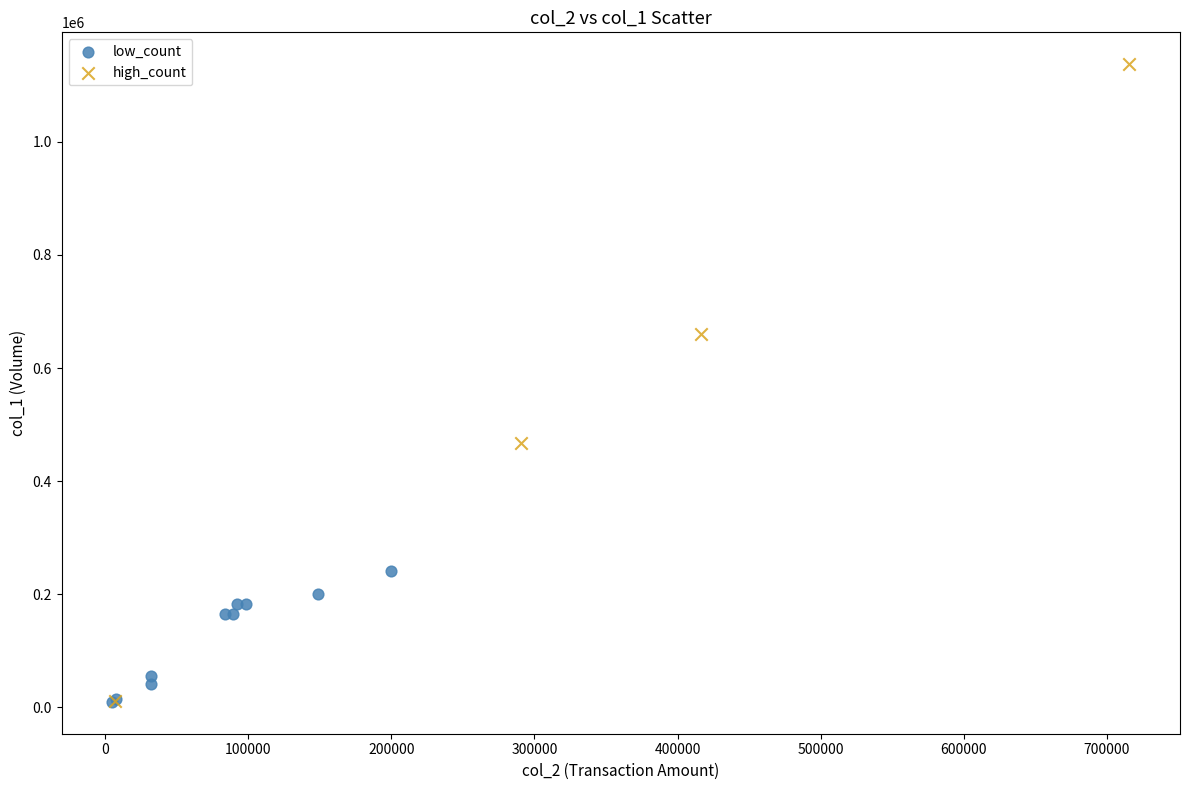

Which series contains the highest Y value?

high_count